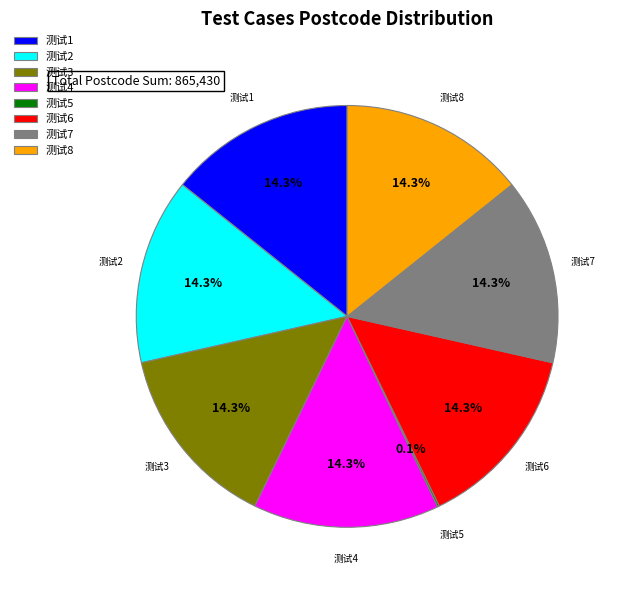

Does 测试1 account for over 50% of the chart?

No